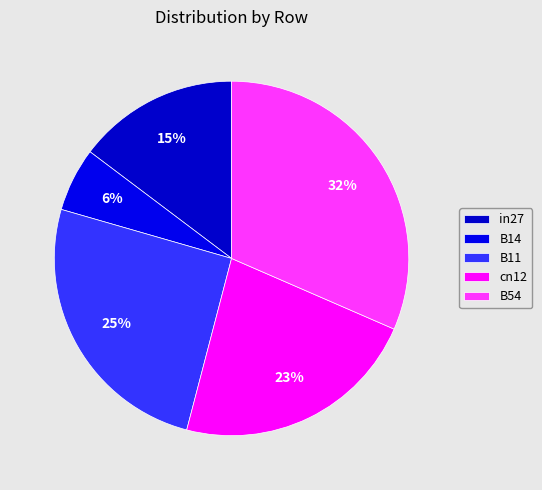

To the nearest percent, what percentage of the pie is cn12?

23%